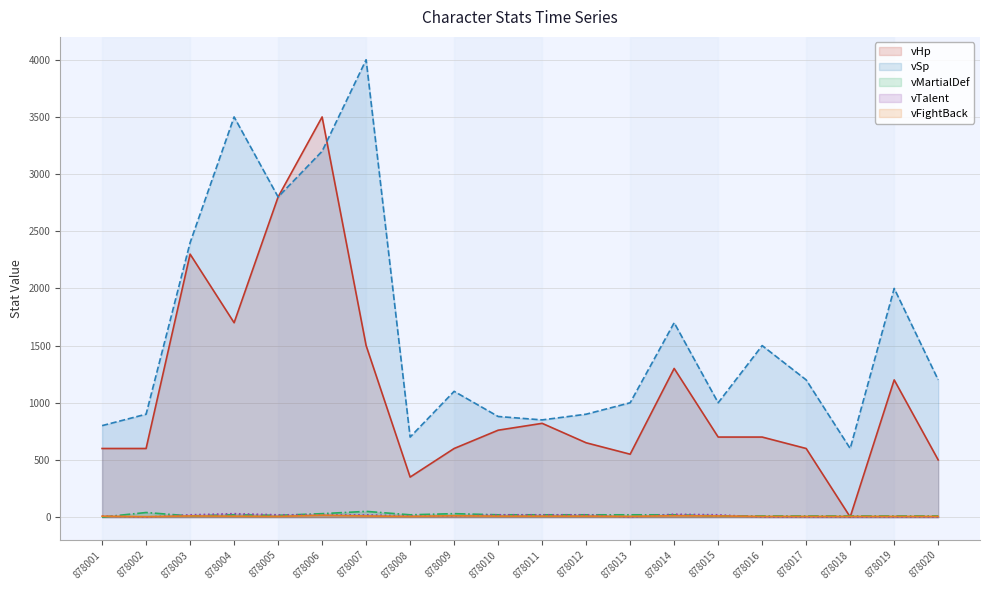

At which label is vTalent closest to 15?

878001